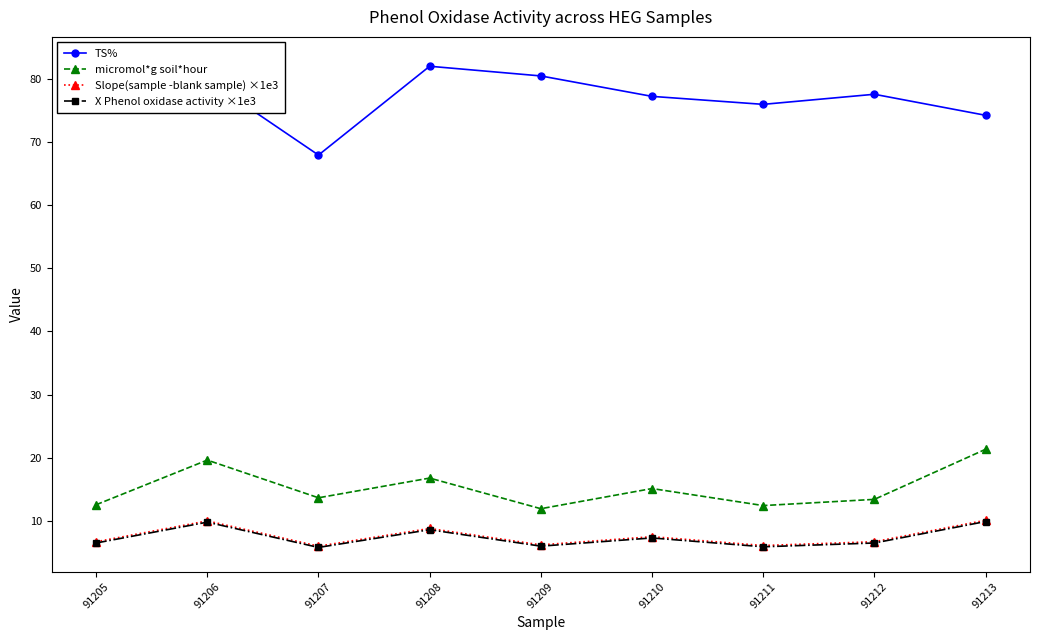

True or false: TS% and micromol*g soil*hour intersect in this chart.

False